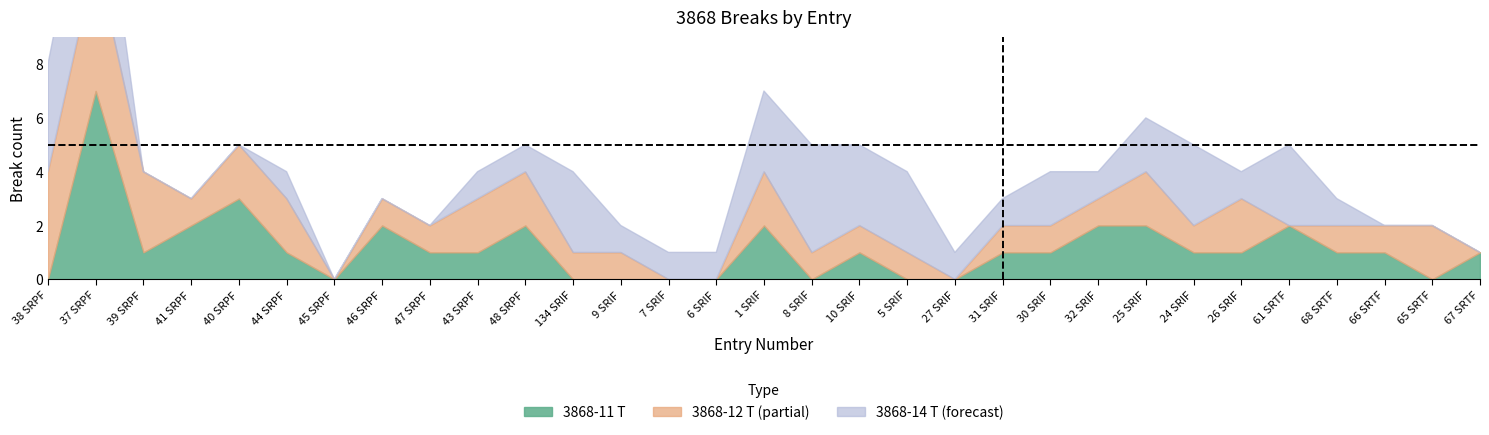

The value of 3868-14 T at 9 SRIF is 1. True or false?

True